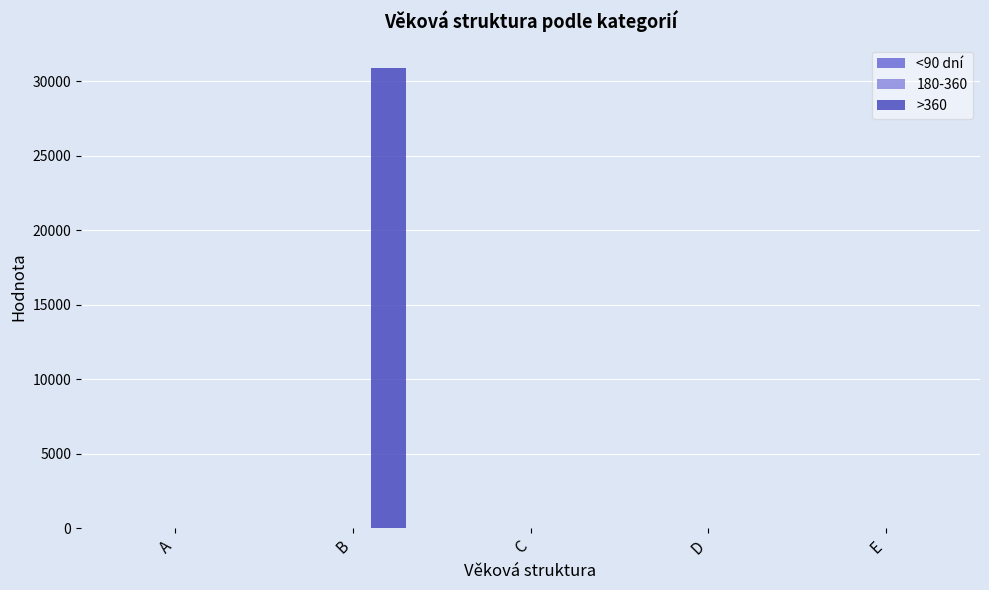

At which category is the sum across all series the highest?

B